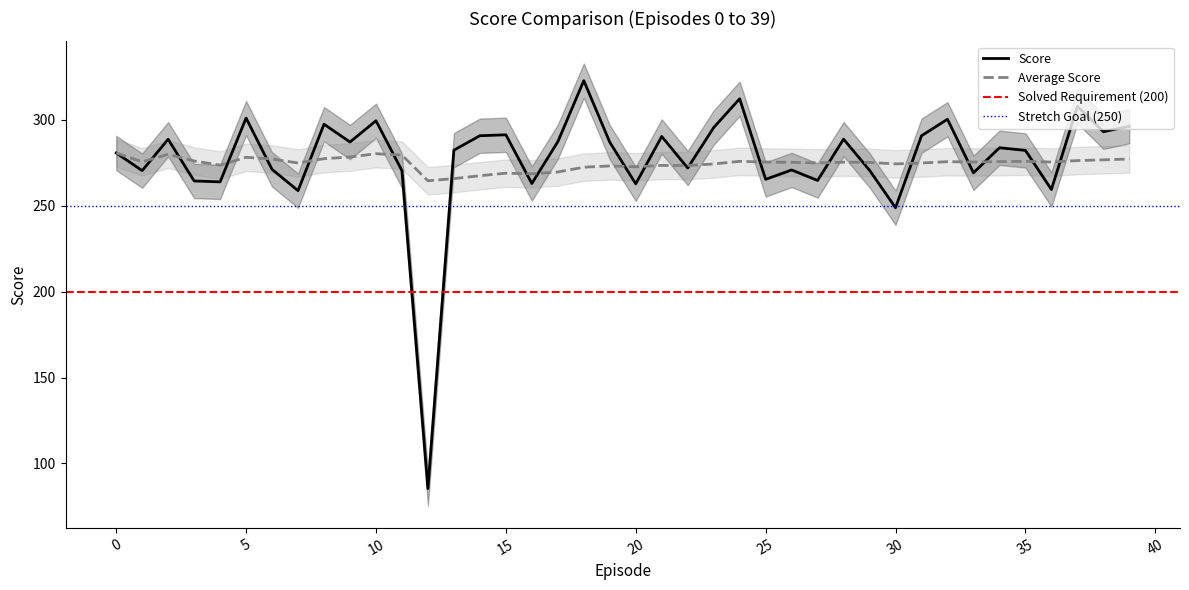

The Average Score series shows 165.4 at 6. True or false?

False